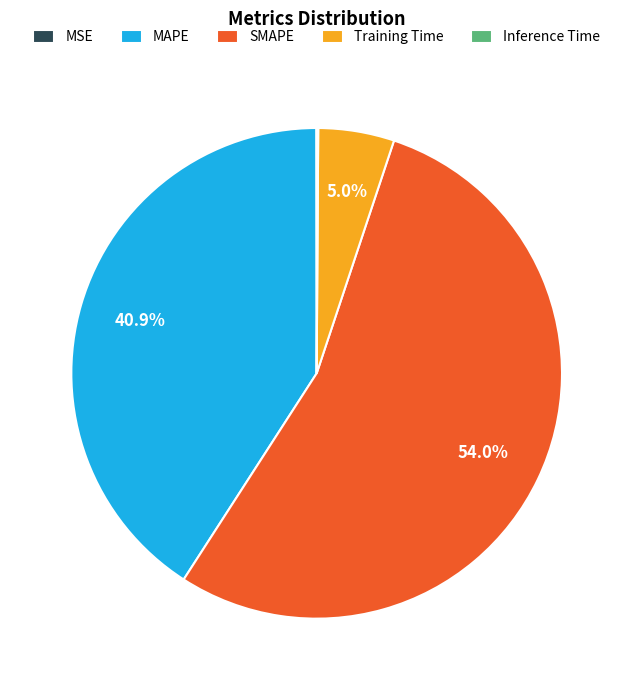

Between Training Time and MAPE, which is larger?

MAPE